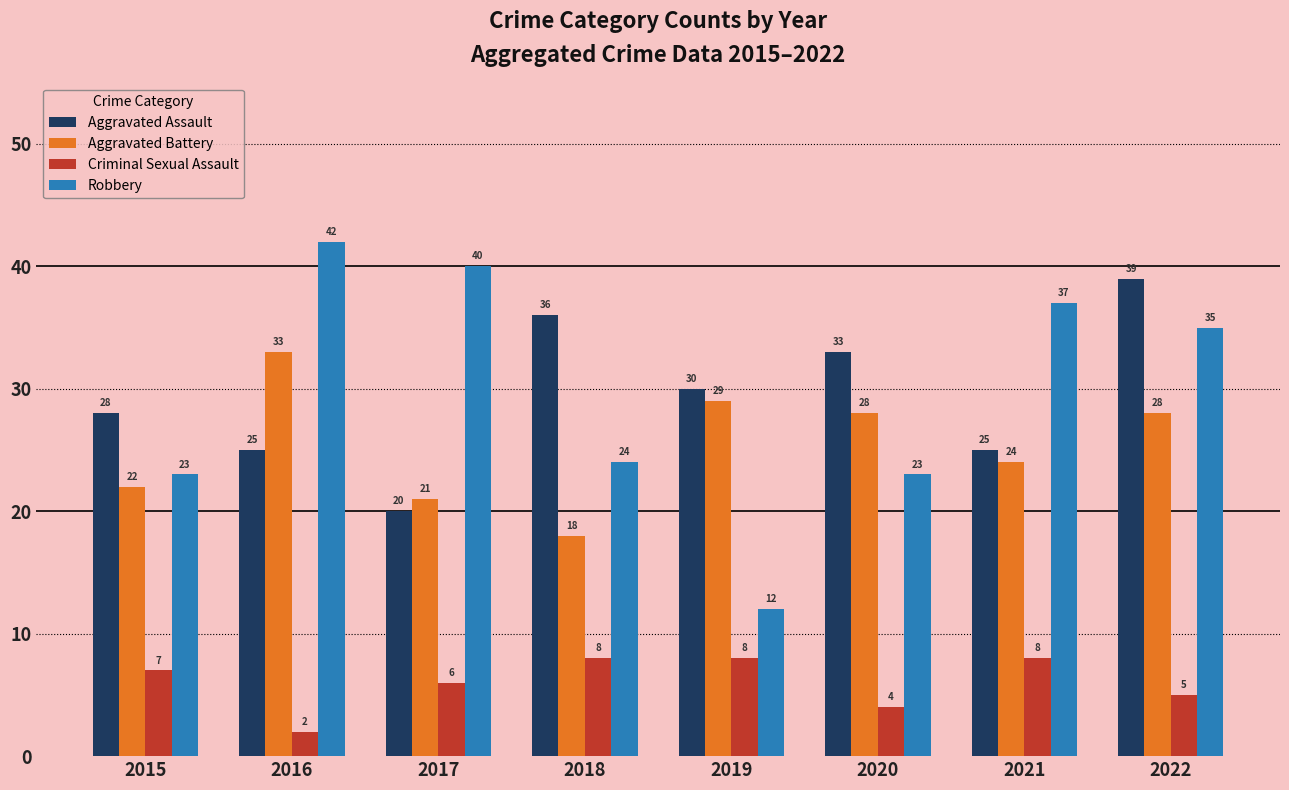

Which series changed the most between 2019 and 2022?

Robbery